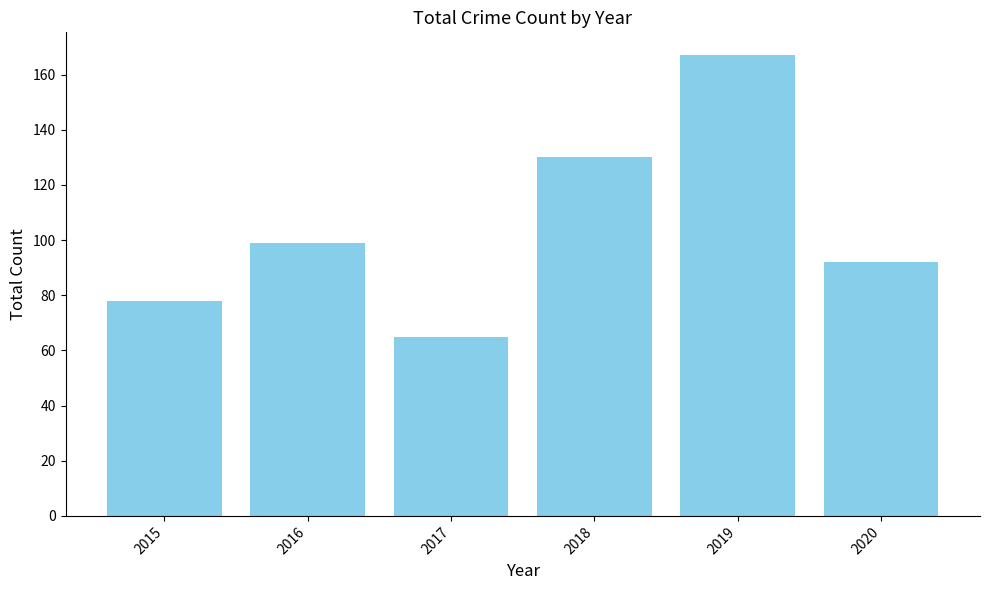

The chart shows a value of 162 at 2016. True or false?

False